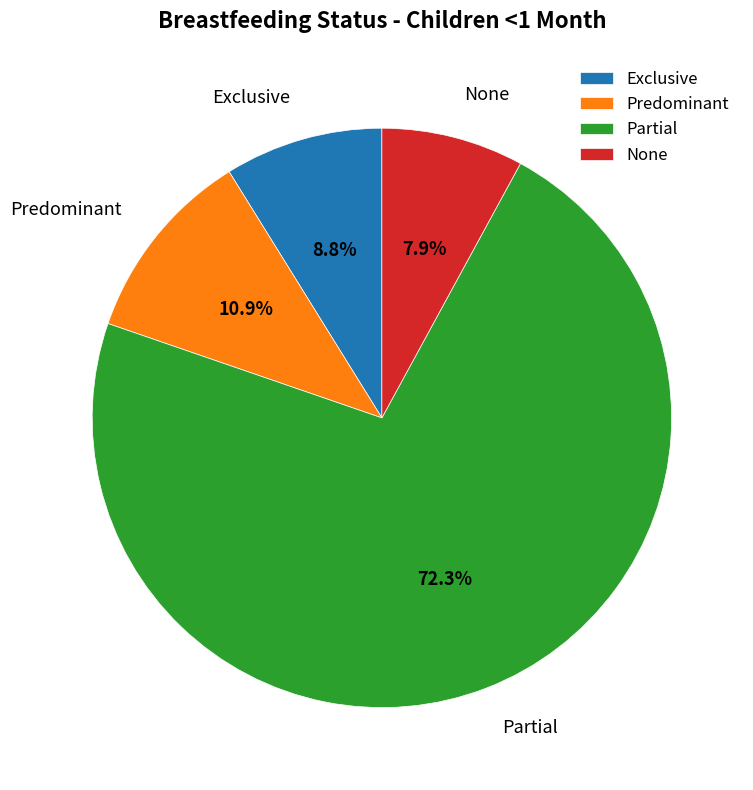

How many slices are in this pie chart?

4